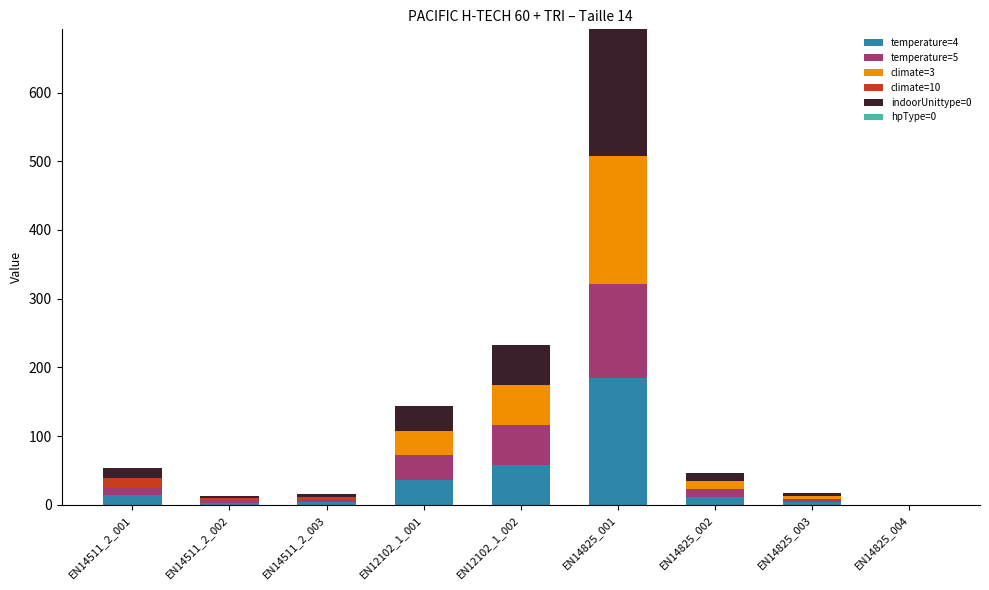

What is the highest value of the temperature=4 series?

185.0